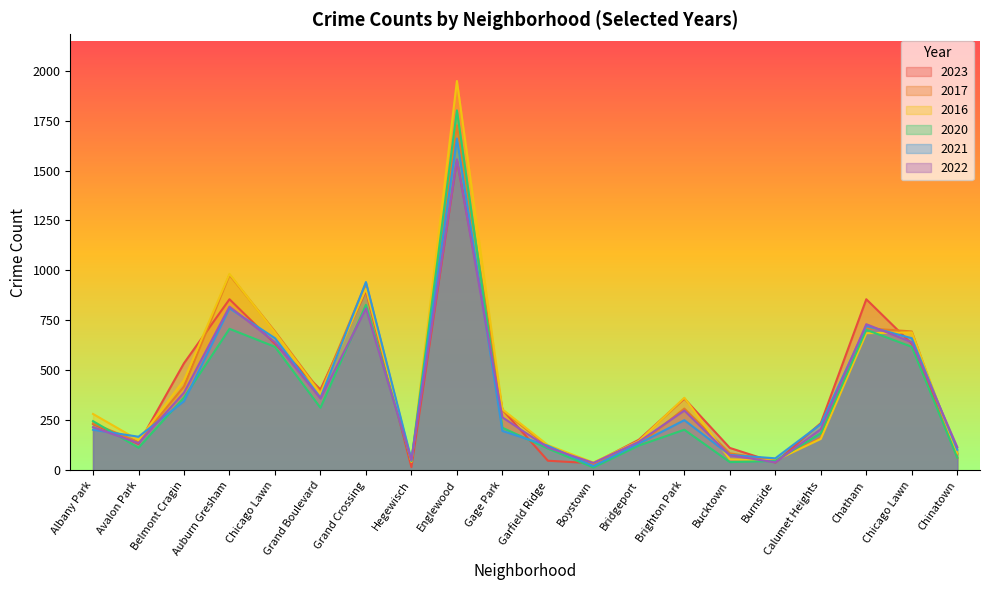

The 2017 series shows 188 at Gage Park. True or false?

False